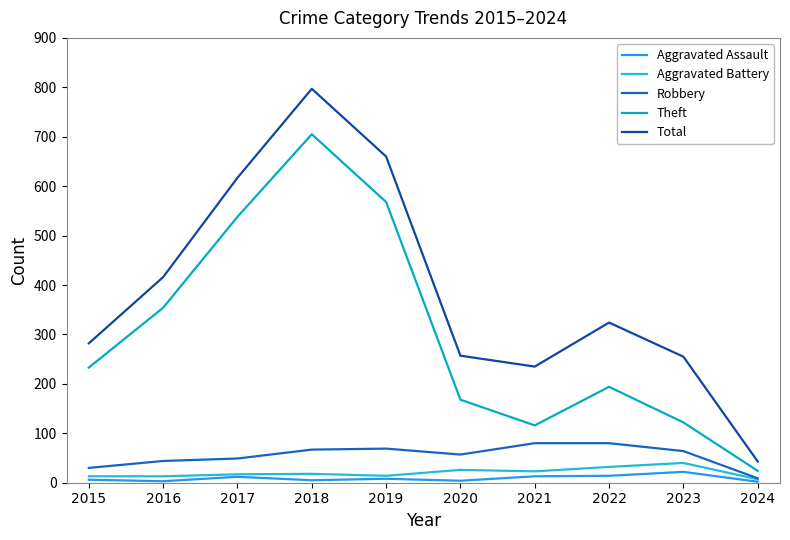

What is the maximum value for Robbery?

80